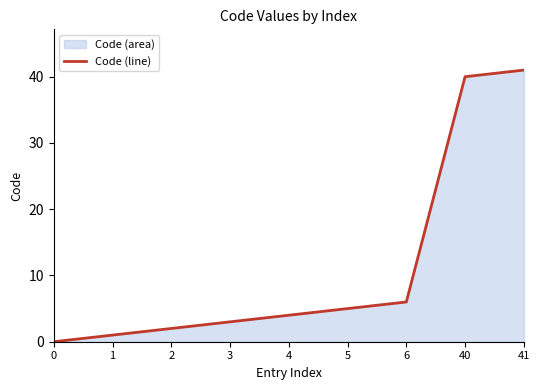

What is the sum of the values at 40 and 5?

45